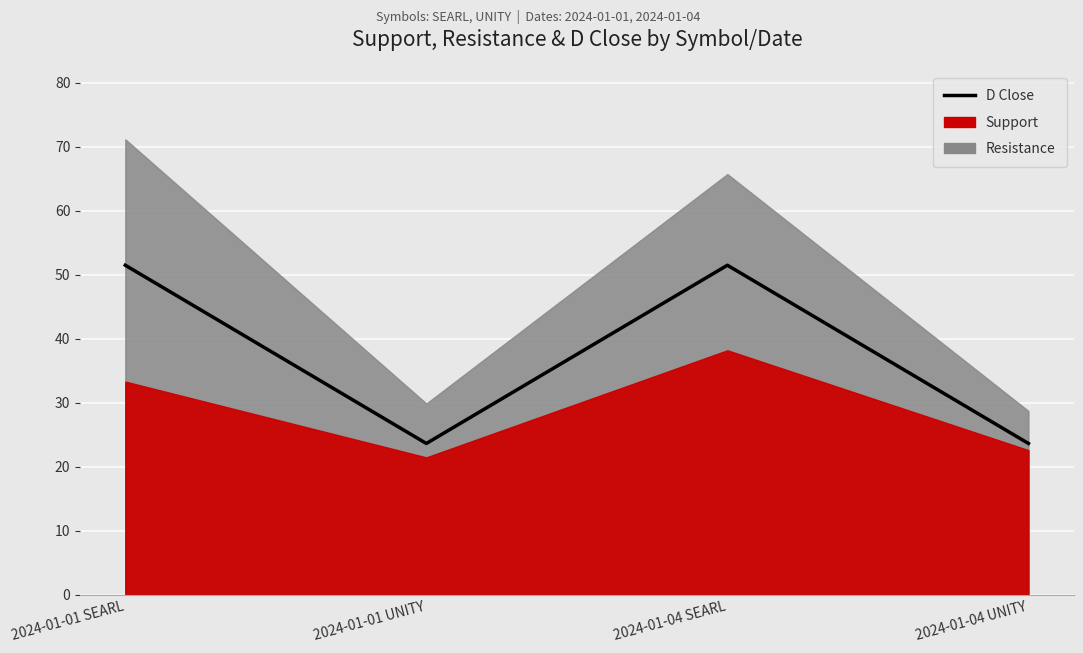

True or false: the data shows 33.6 at 2024-01-01 SEARL.

False